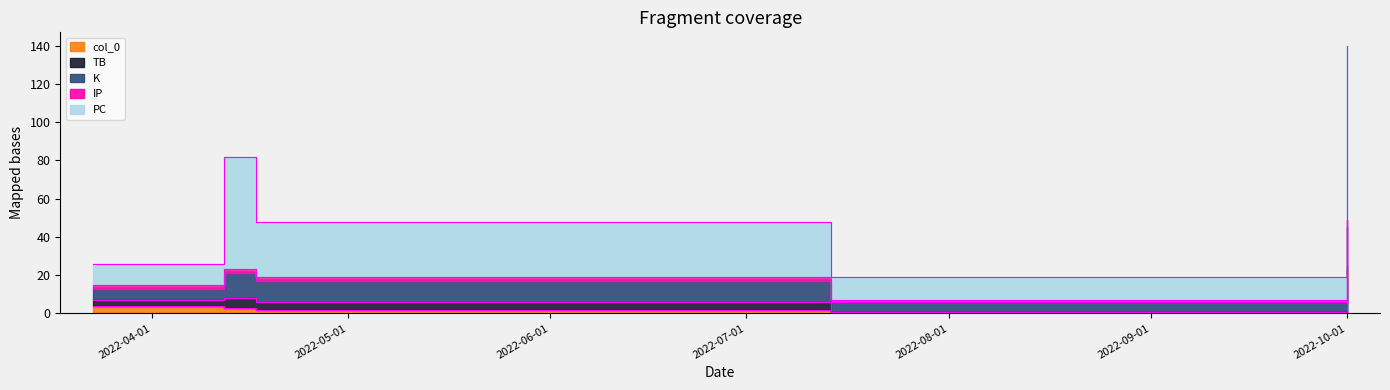

True or false: PC and TB intersect in this chart.

False